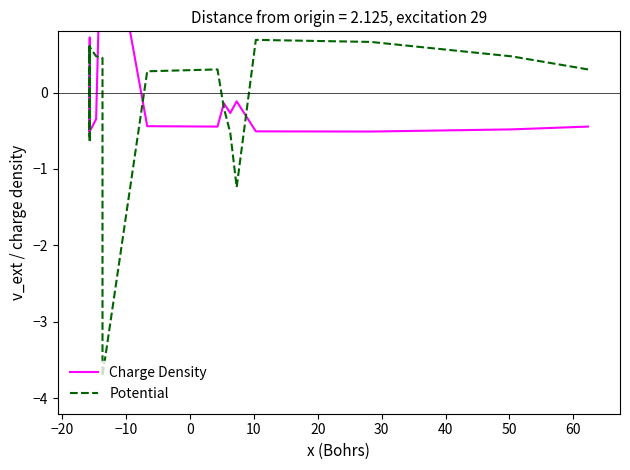

In Charge Density, how many points are lower than both neighbors (excluding endpoints)?

6